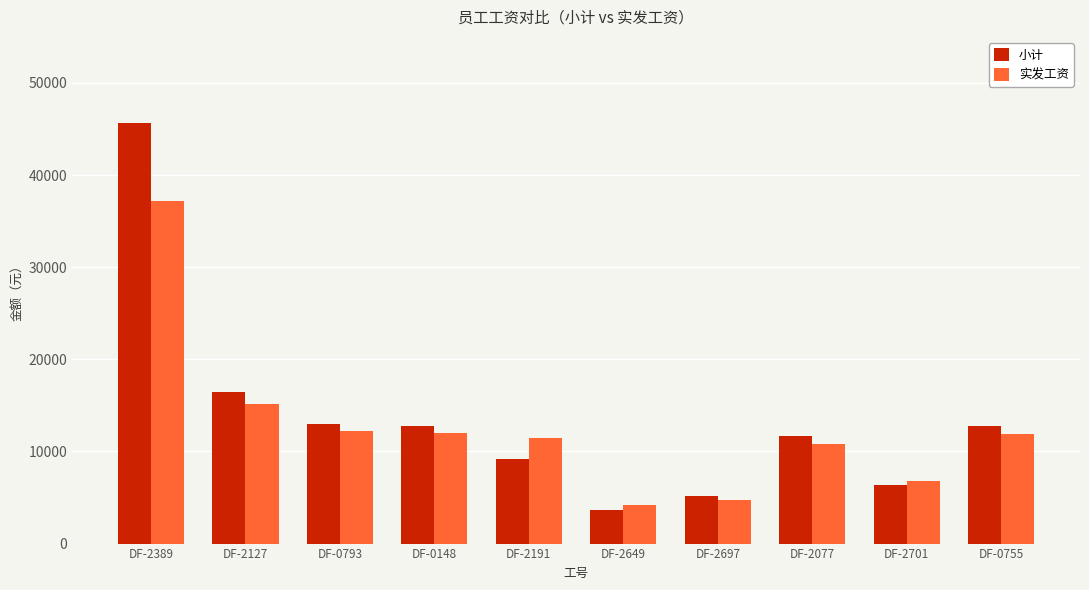

What is the value of the 实发工资 bar at the 1st from the left?

37237.7